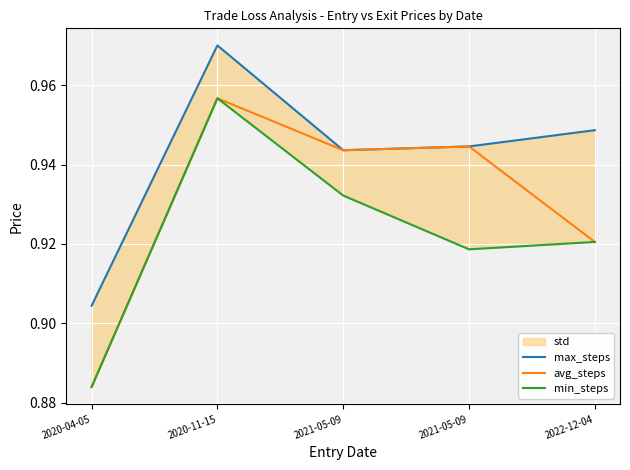

What is the difference between the maximum and minimum values in the min_steps series?

0.1